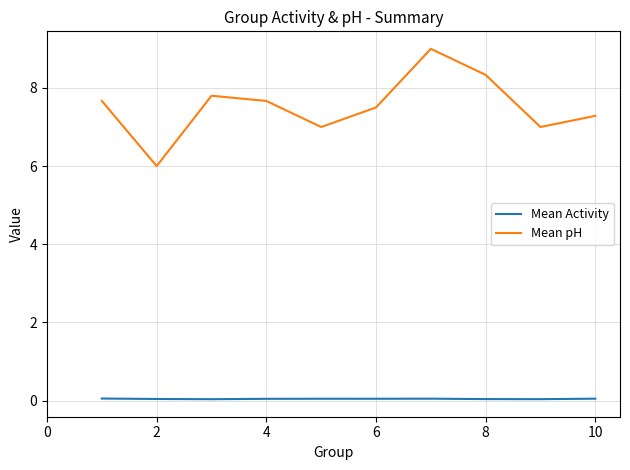

What are all the series names shown in the legend?

Mean Activity, Mean pH